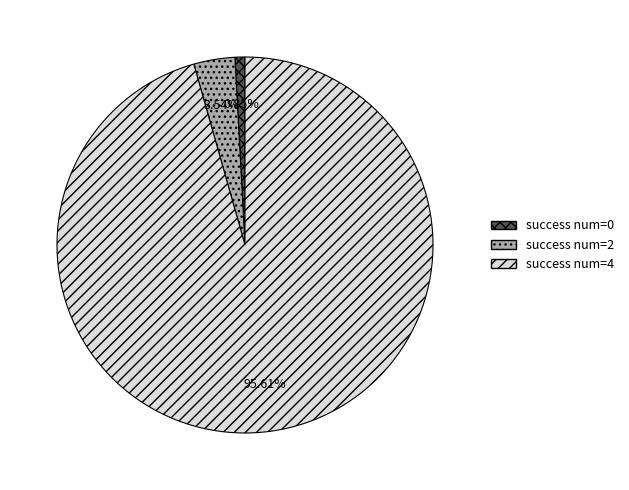

The success num=4 slice represents 80% of the pie. True or false?

False